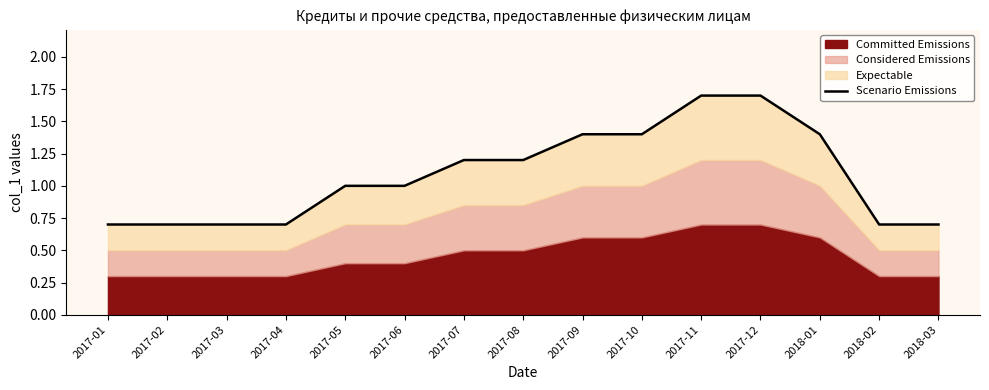

List the labels in order of value, largest first.

2017-11, 2017-12, 2017-09, 2017-10, 2018-01, 2017-07, 2017-08, 2017-05, 2017-06, 2017-01, 2017-02, 2017-03, 2017-04, 2018-02, 2018-03